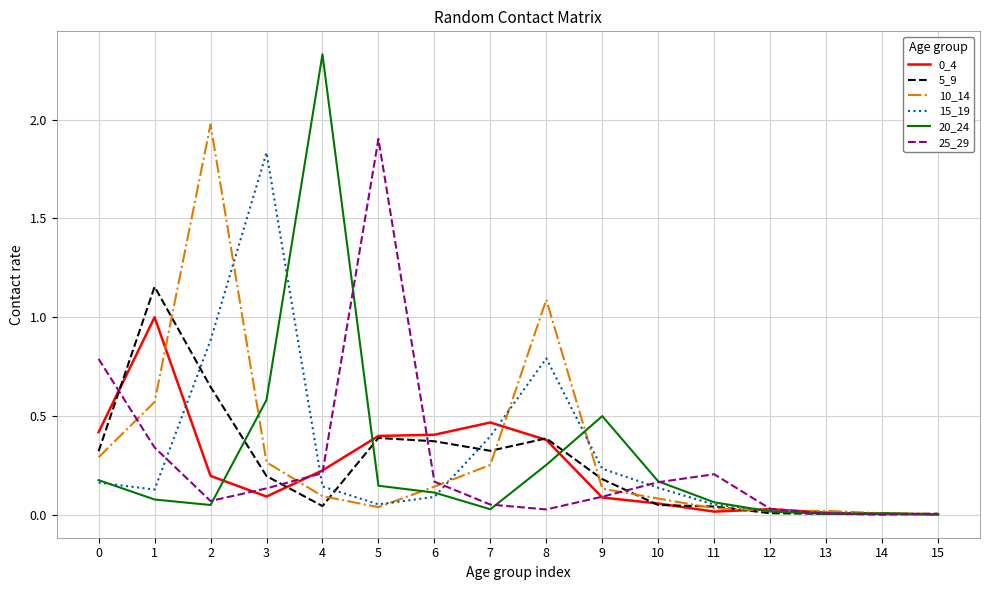

At which category does the chart reach its peak across all series?

4